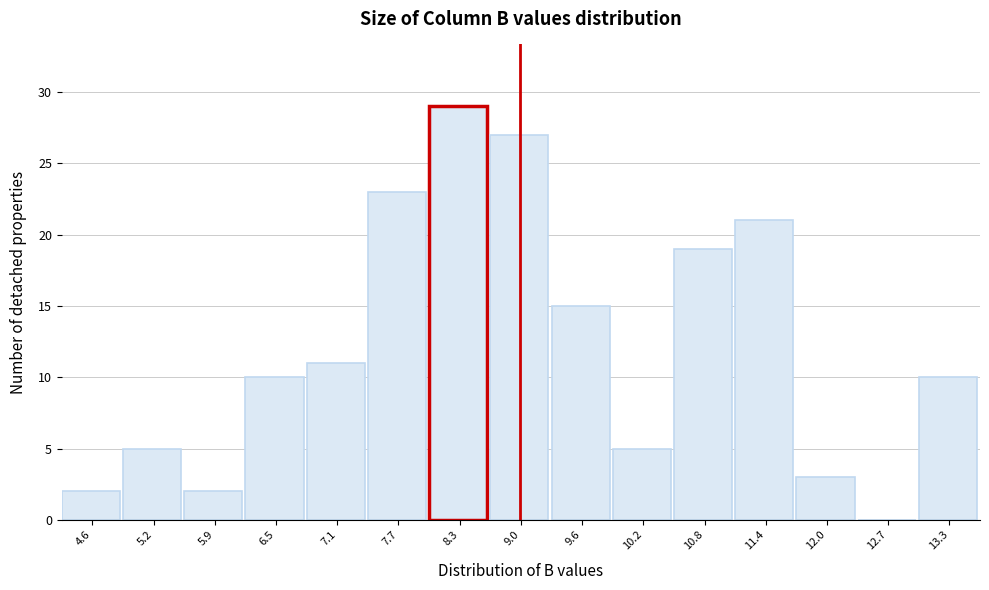

Reading left to right, transcribe all the data shown in this chart.

4.6=2	5.2=5	5.9=2	6.5=10	7.1=11	7.7=23	8.3=29	9.0=27	9.6=15	10.2=5	10.8=19	11.4=21	12.0=3	12.7=0	13.3=10